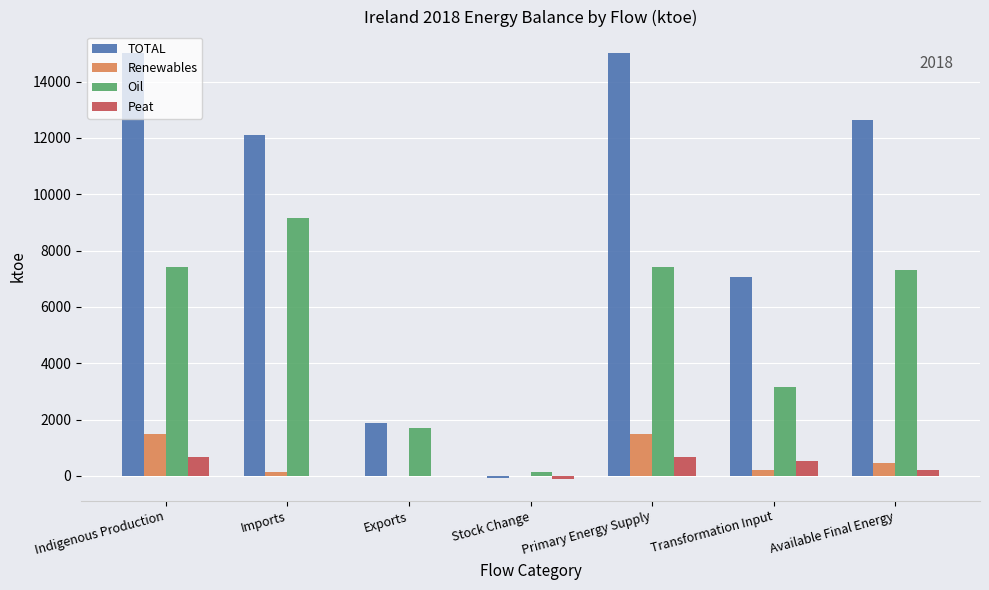

True or false: TOTAL has a value of 12638.6 at Available Final Energy.

True